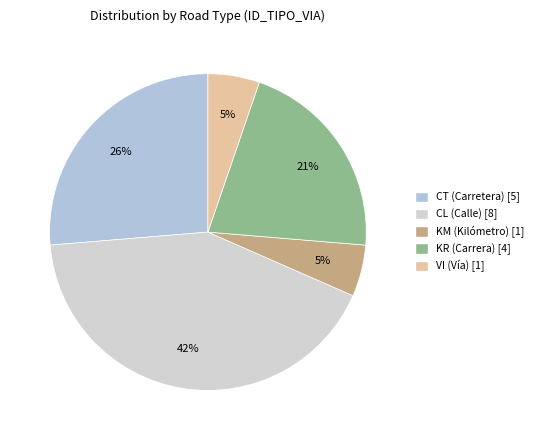

Which category has the biggest portion of the pie?

CL